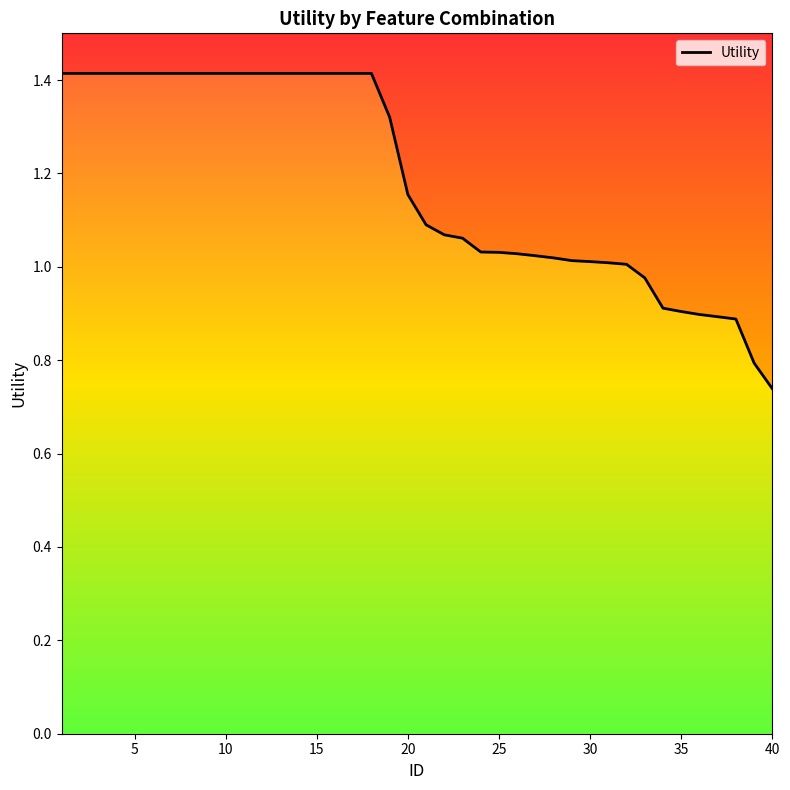

What is the average value?

1.2